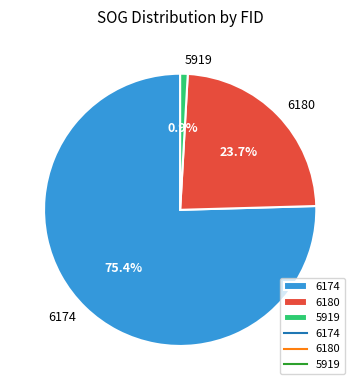

Which slice represents more than half of the pie?

6174